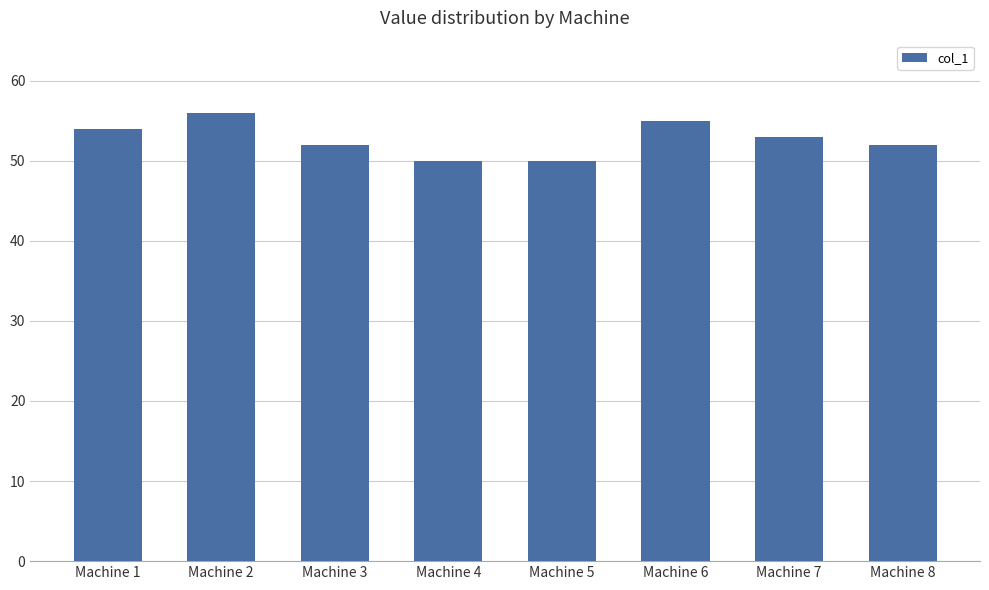

What is the value of the 2nd bar from the left?

56